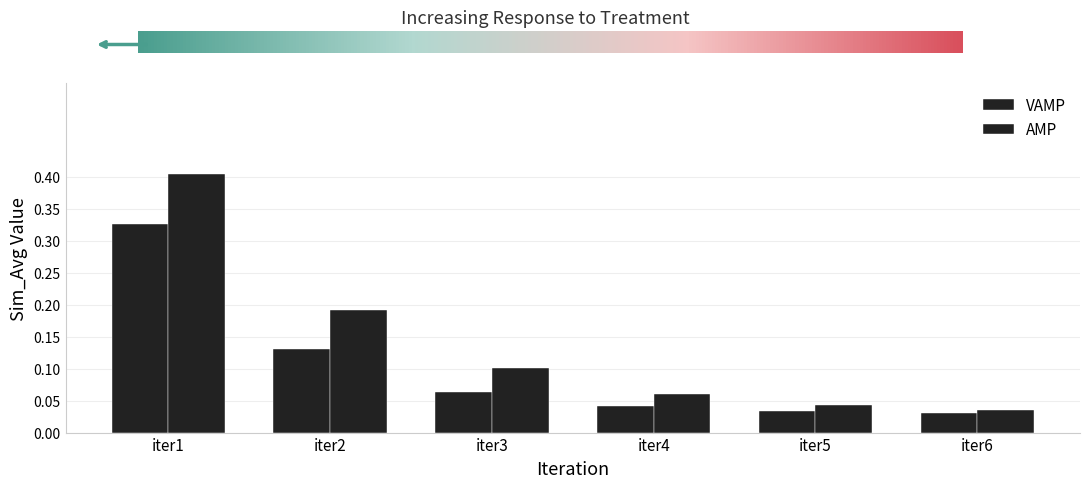

What is the average value of the VAMP series?

0.1